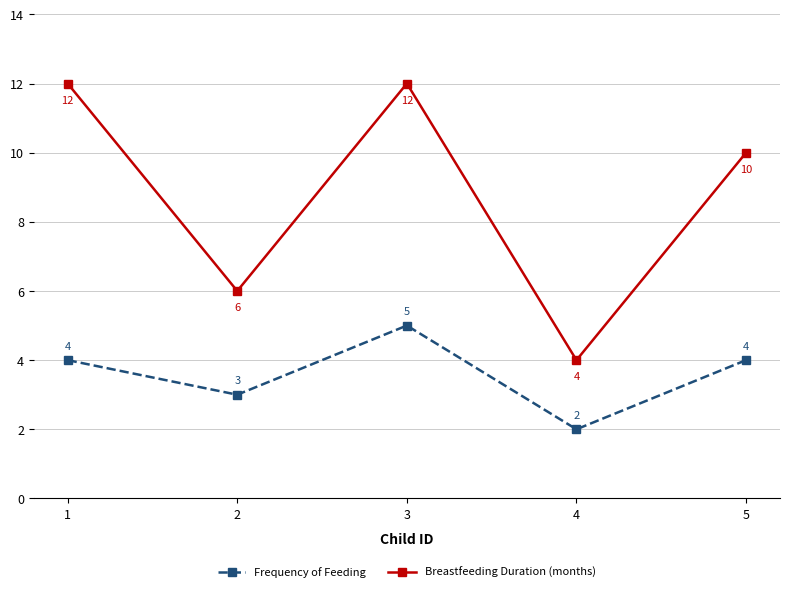

What is the spread (max minus min) of values at 1?

8